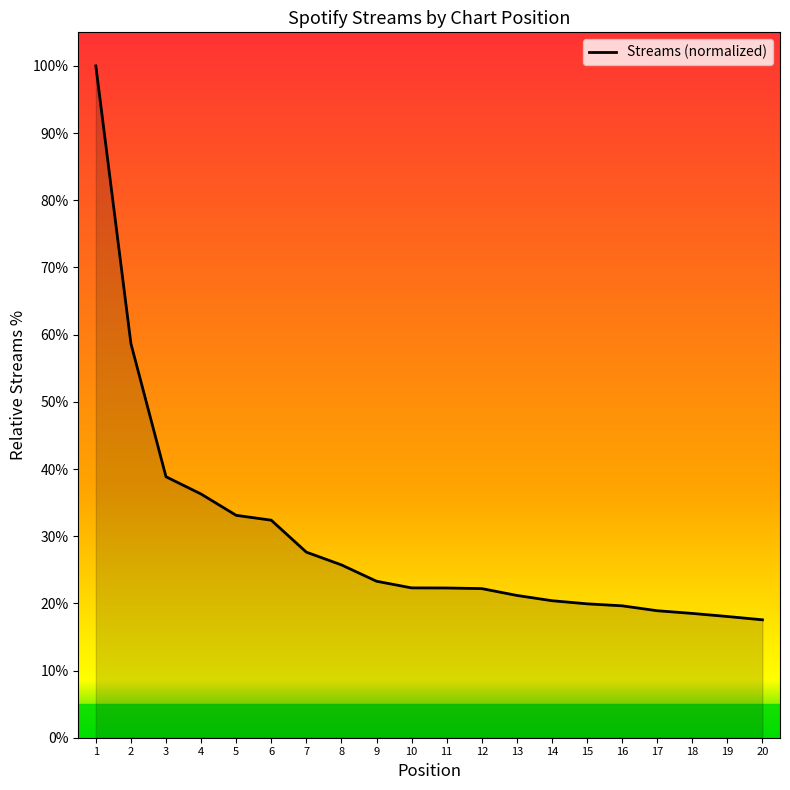

What is the change in value from 2 to 15?

-38.7